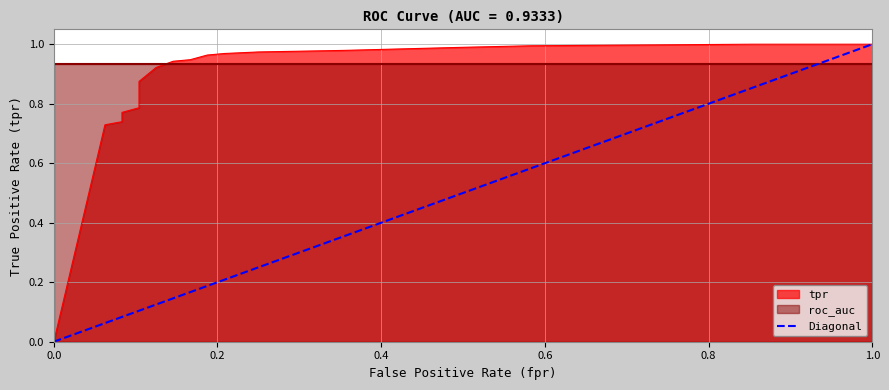

What is the greatest value displayed?

1